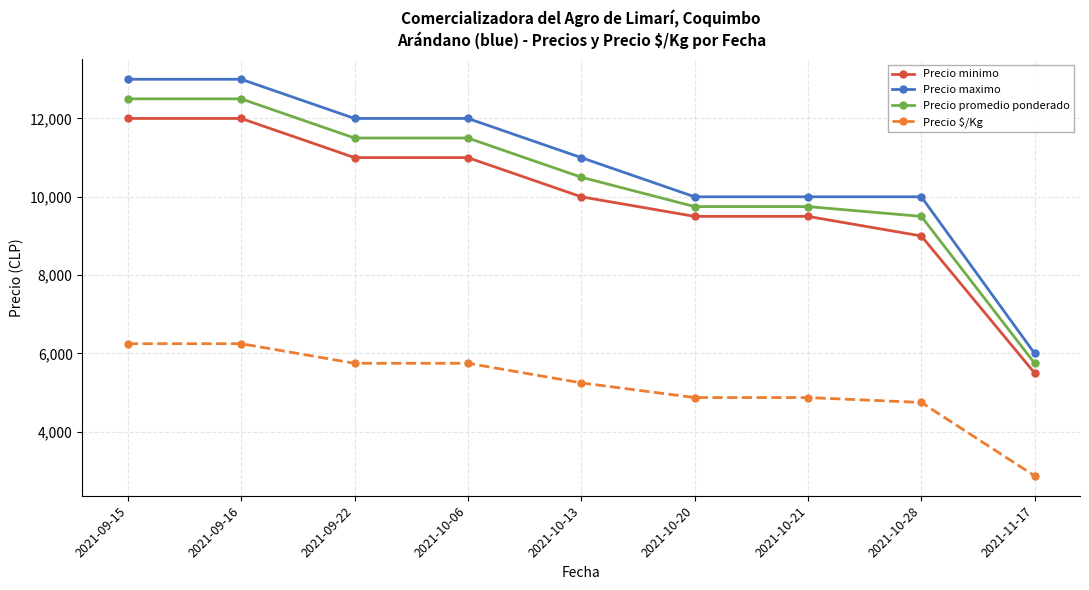

True or false: Precio maximo has a value of 2832 at 2021-10-21.

False